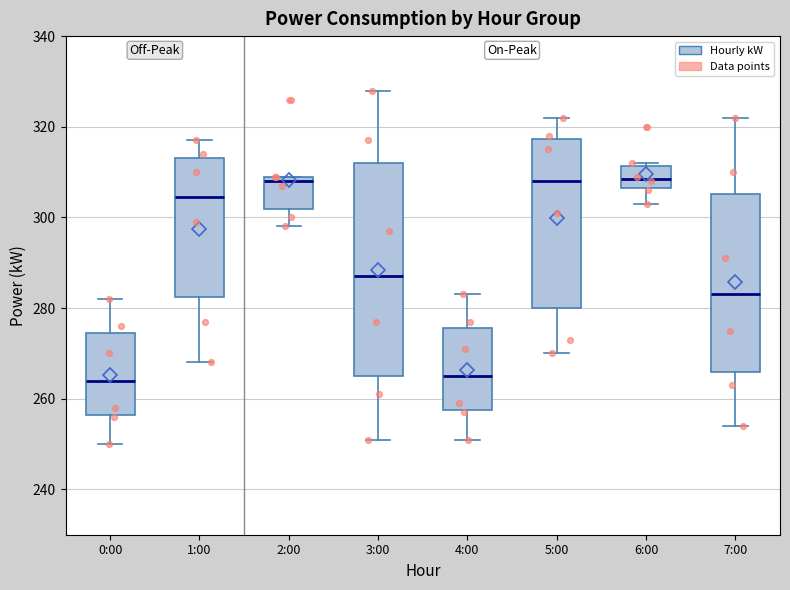

Reading left to right, transcribe this box plot: for each box, give where its median line is, the range the box spans, and where its two whiskers end, as read against the y-axis. The values are not printed on the chart, so give them approximately, as read against the axis.

0:00: median 264, box 256 to 274, whiskers 250 to 282
1:00: median 304, box 282 to 314, whiskers 268 to 318
2:00: median 308, box 302 to 310, whiskers 298 to 310
3:00: median 288, box 266 to 312, whiskers 252 to 328
4:00: median 266, box 258 to 276, whiskers 252 to 284
5:00: median 308, box 280 to 318, whiskers 270 to 322
6:00: median 308, box 306 to 312, whiskers 304 to 312 (just above the box's upper edge)
7:00: median 284, box 266 to 306, whiskers 254 to 322